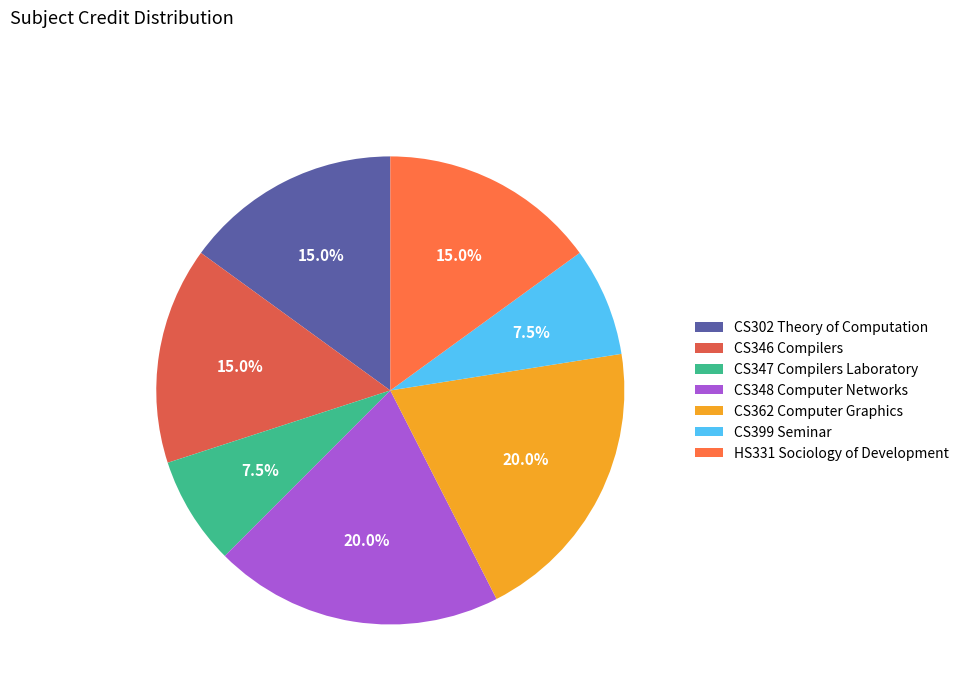

What is the ratio of the value at CS399 Seminar to the value at CS302 Theory of Computation?

0.5